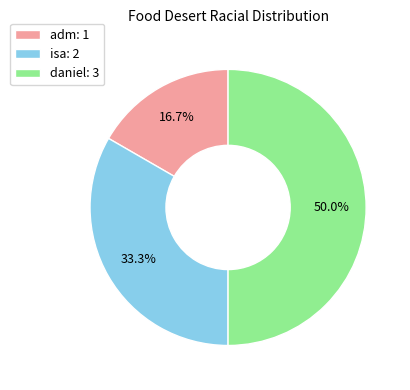

How many segments does this pie chart have?

3